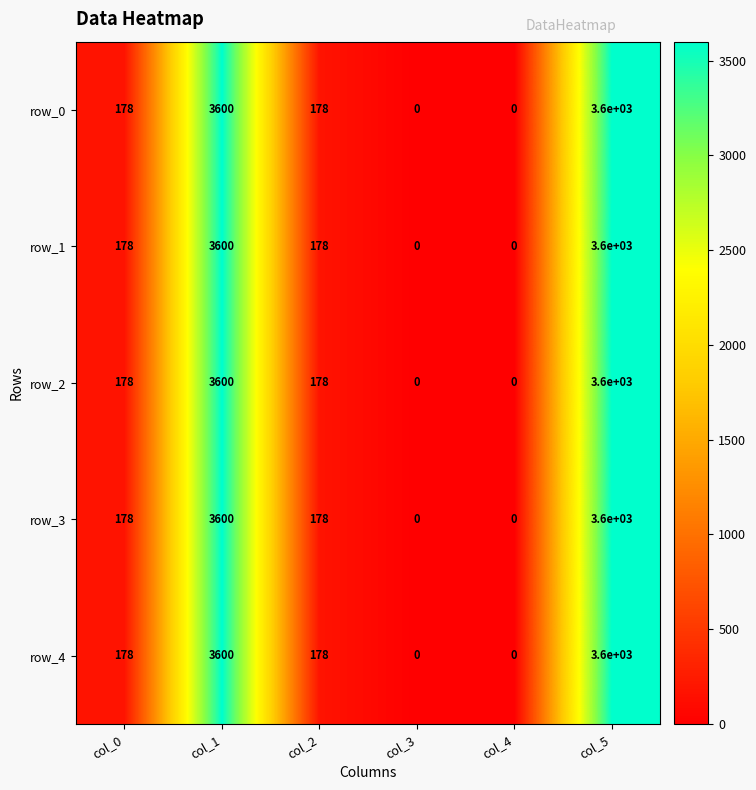

What is the greatest value displayed?

3600